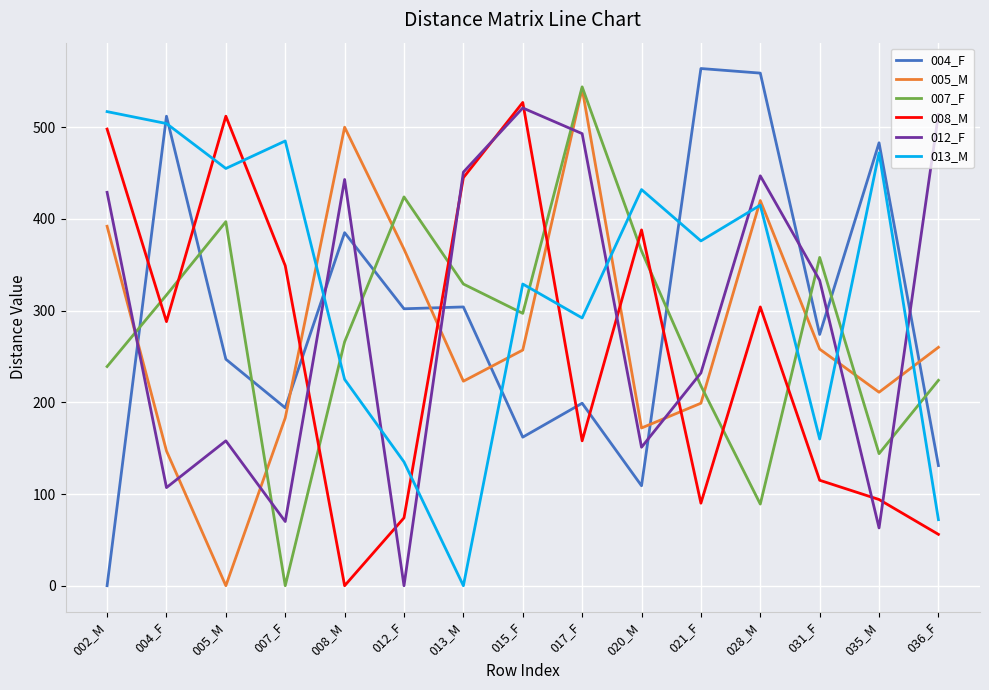

How many series are shown in this chart?

6